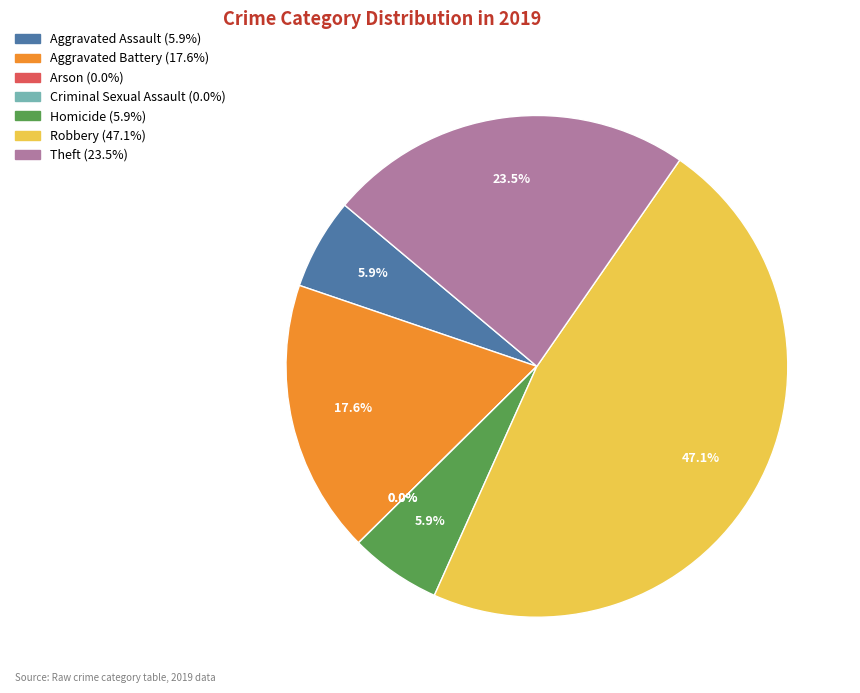

Does any single category account for the majority?

No